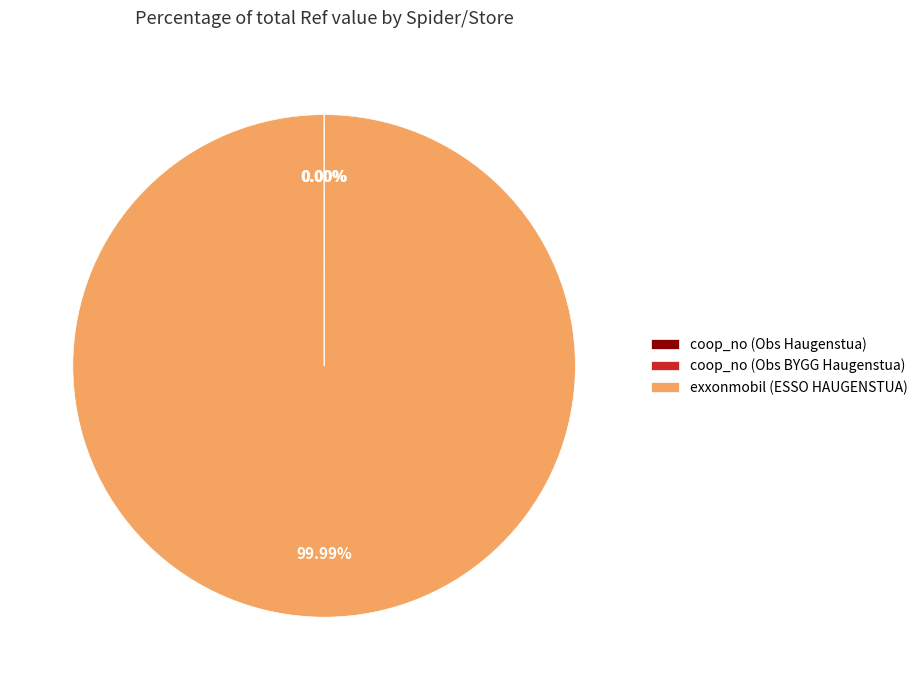

Which slice is the largest?

exxonmobil (ESSO HAUGENSTUA)